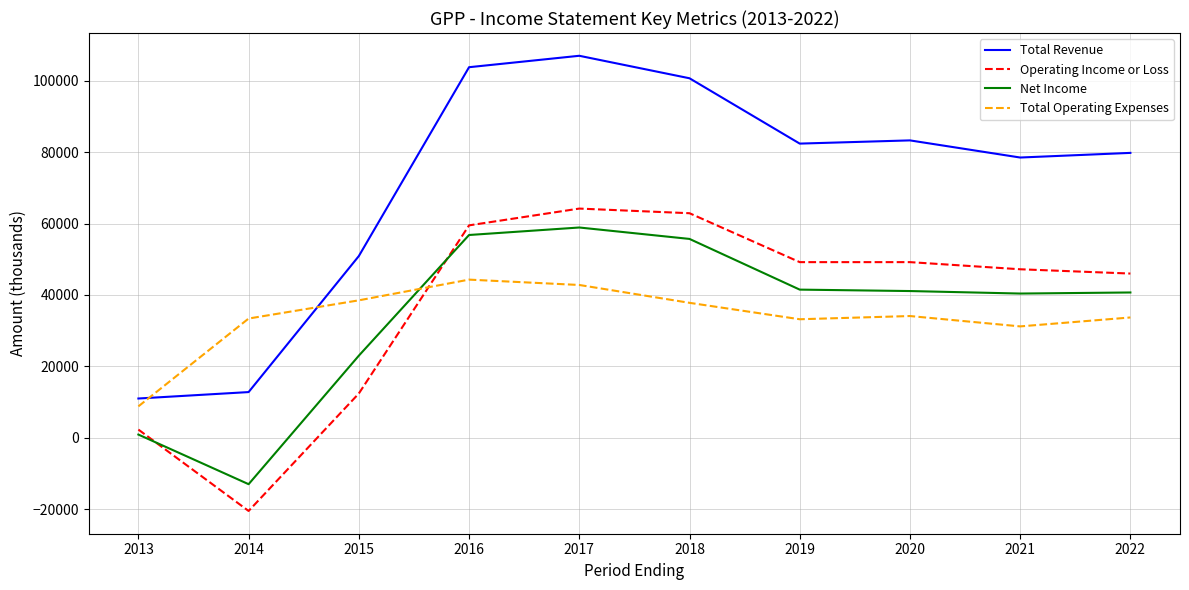

List the series in order of their peak value, highest first.

Total Revenue, Operating Income or Loss, Net Income, Total Operating Expenses